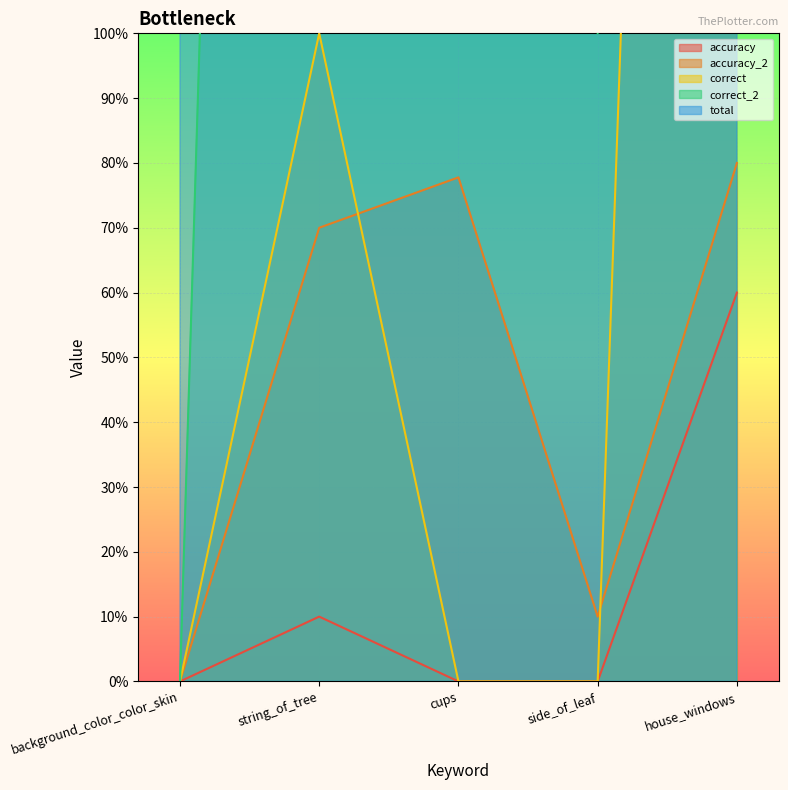

Is it true that accuracy equals 0.1 at string_of_tree?

True